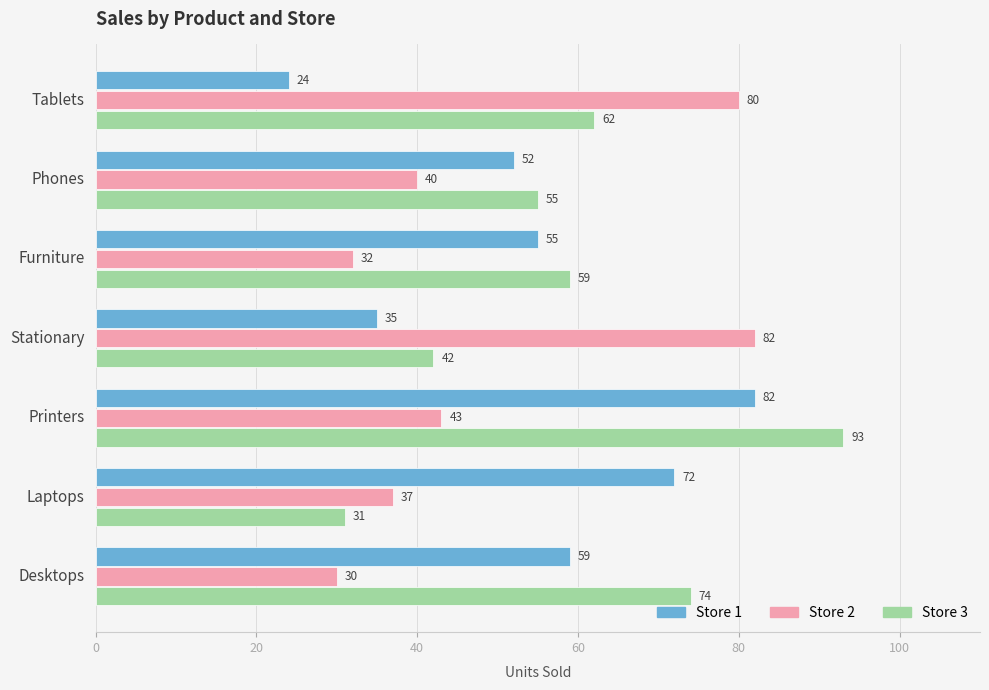

What is the difference between the maximum and minimum values in the Store 1 series?

58